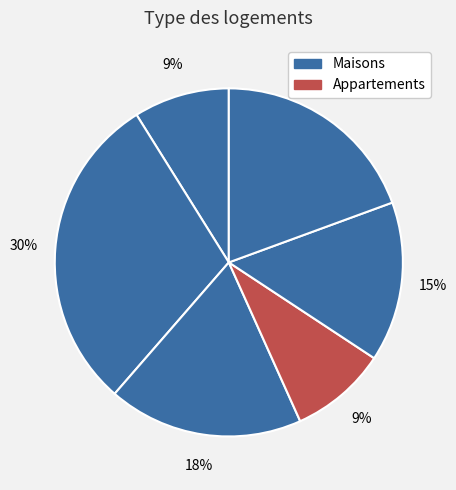

How many segments does this pie chart have?

6